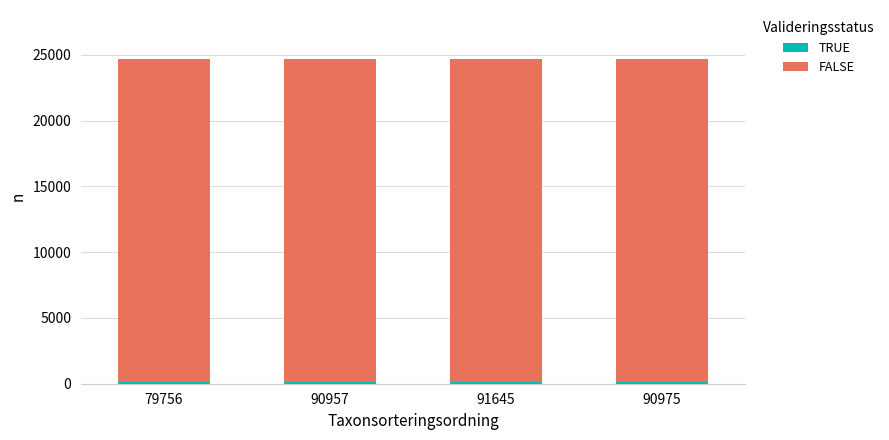

List the series in order of their overall mean, highest first.

FALSE, TRUE